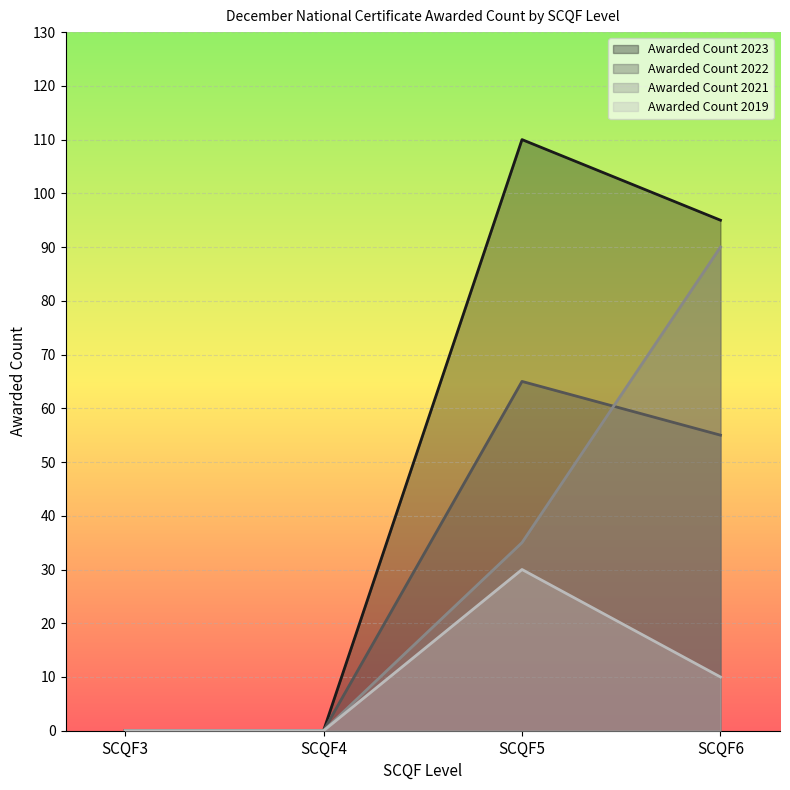

What is the total value across all series at SCQF5?

240